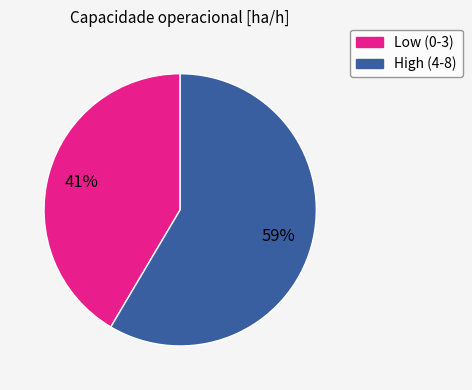

Does any single category account for the majority?

Yes